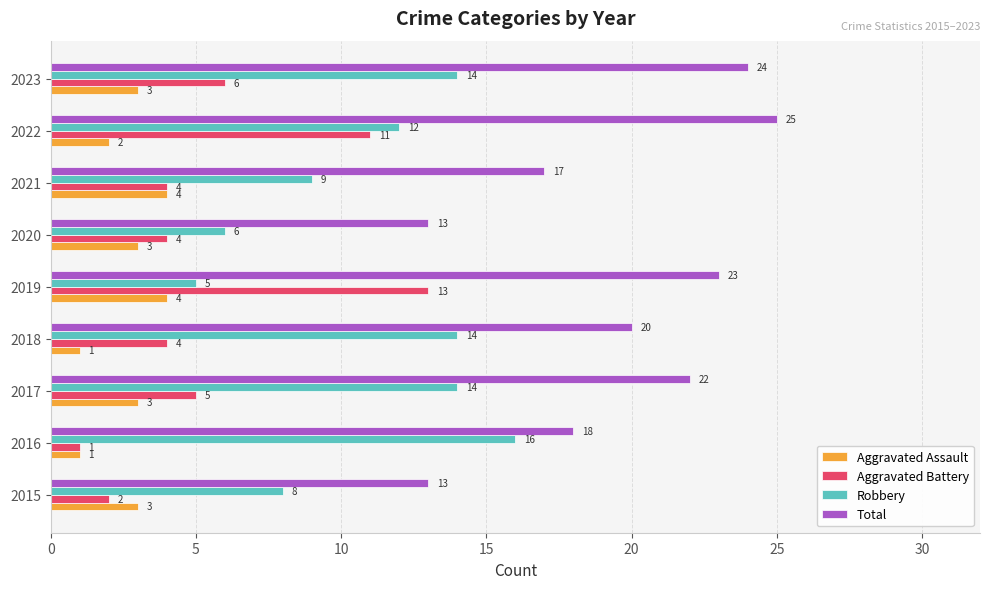

At 2020, list the series in order from largest to smallest.

Total, Robbery, Aggravated Battery, Aggravated Assault